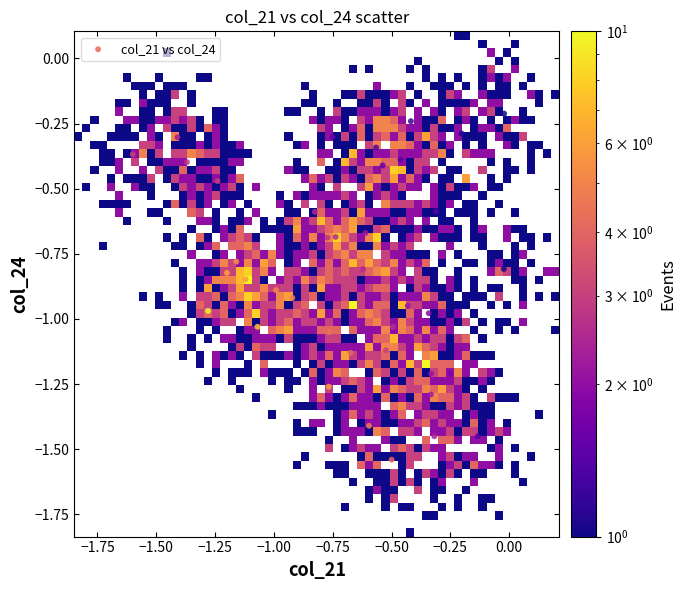

What is the range of X values (max minus min)?

1.6